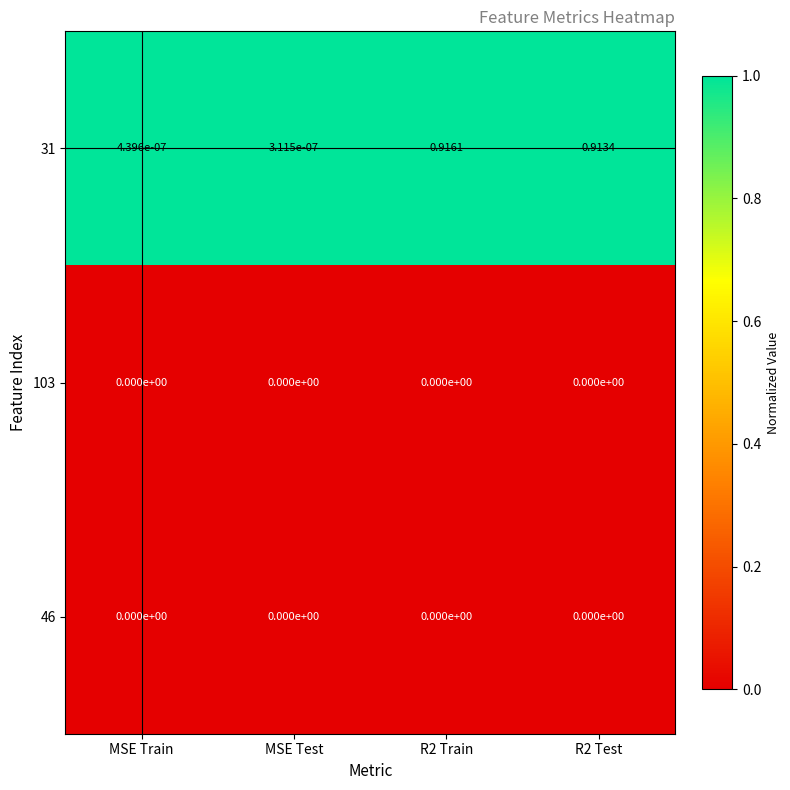

Is the value of 103 at R2 Train greater than the value of 31 at MSE Train?

No